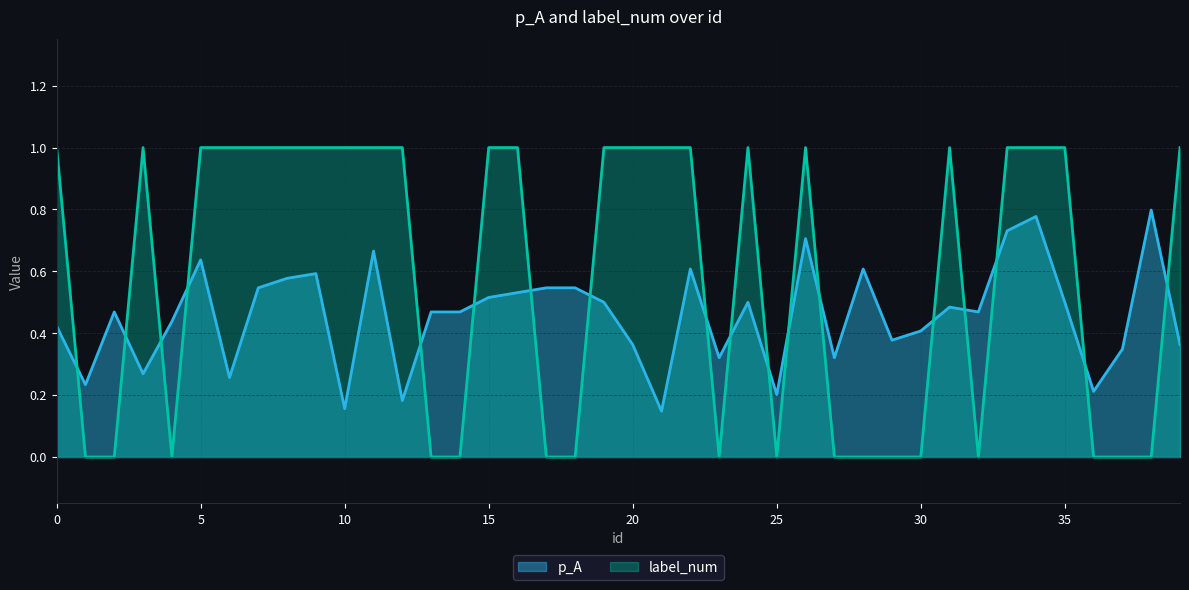

Reading left to right, what are all the values shown in this chart?

p_A: 0=0.4	1=0.2	2=0.5	3=0.3	4=0.4	5=0.6	6=0.3	7=0.5	8=0.6	9=0.6	10=0.2	11=0.7	12=0.2	13=0.5	14=0.5	15=0.5	16=0.5	17=0.5	18=0.5	19=0.5	20=0.4	21=0.1	22=0.6	23=0.3	24=0.5	25=0.2	26=0.7	27=0.3	28=0.6	29=0.4	30=0.4	31=0.5	32=0.5	33=0.7	34=0.8	35=0.5	36=0.2	37=0.3	38=0.8	39=0.4
label_num: 0=1.0	1=0.0	2=0.0	3=1.0	4=0.0	5=1.0	6=1.0	7=1.0	8=1.0	9=1.0	10=1.0	11=1.0	12=1.0	13=0.0	14=0.0	15=1.0	16=1.0	17=0.0	18=0.0	19=1.0	20=1.0	21=1.0	22=1.0	23=0.0	24=1.0	25=0.0	26=1.0	27=0.0	28=0.0	29=0.0	30=0.0	31=1.0	32=0.0	33=1.0	34=1.0	35=1.0	36=0.0	37=0.0	38=0.0	39=1.0